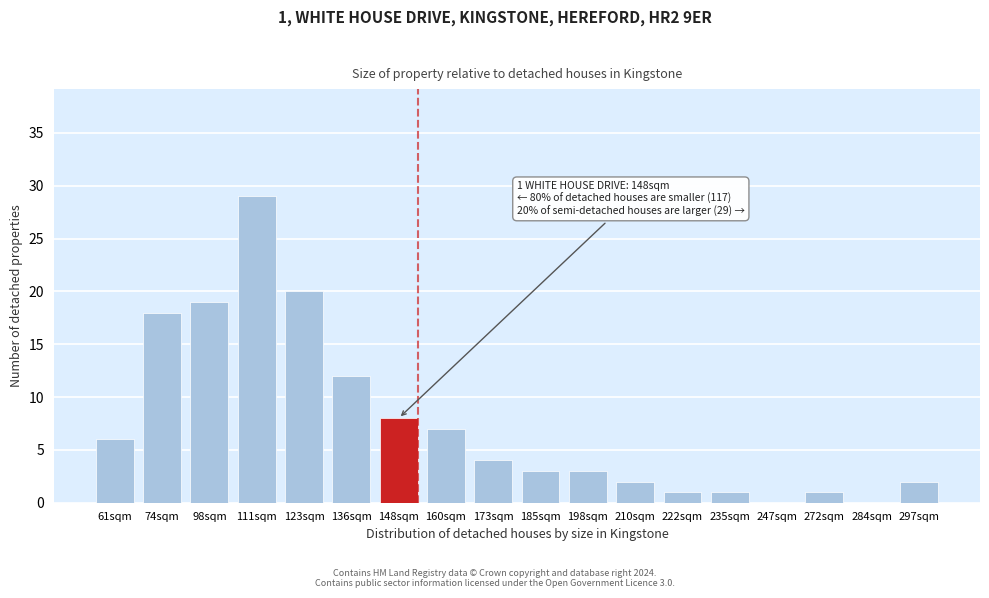

Reading left to right, what are all the values shown in this chart?

61sqm=6	74sqm=18	98sqm=19	111sqm=29	123sqm=20	136sqm=12	148sqm=8	160sqm=7	173sqm=4	185sqm=3	198sqm=3	210sqm=2	222sqm=1	235sqm=1	247sqm=0	272sqm=1	284sqm=0	297sqm=2